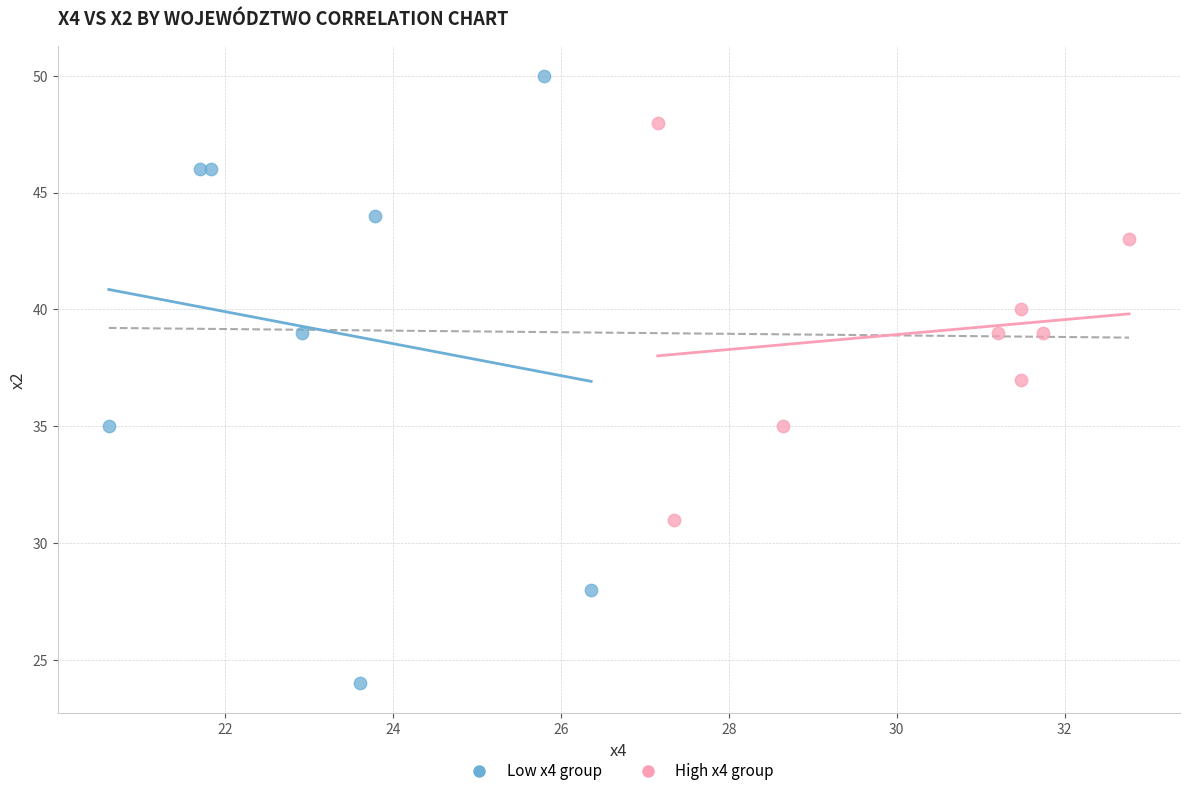

Which series has the widest spread of Y values?

Low x4 group